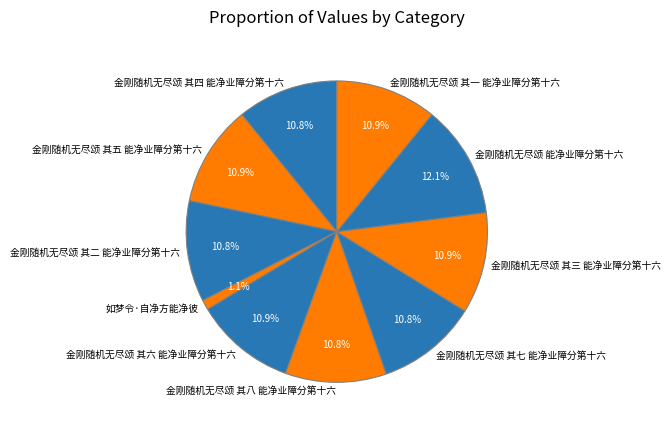

The 金刚随机无尽颂 其五 能净业障分第十六 slice represents 11% of the pie. True or false?

True